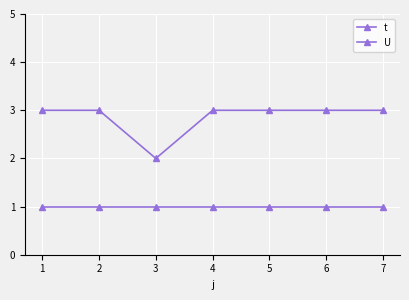

At which category is the sum across all series the highest?

1